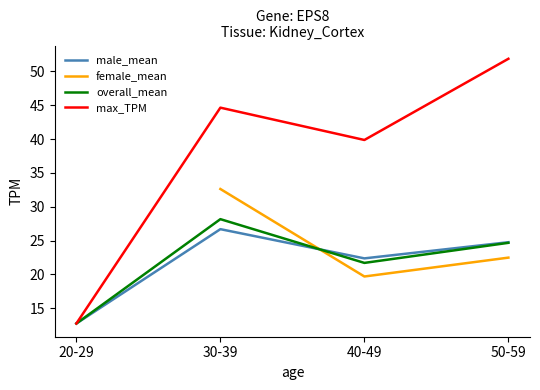

What is the sum of all overall_mean values?

87.2